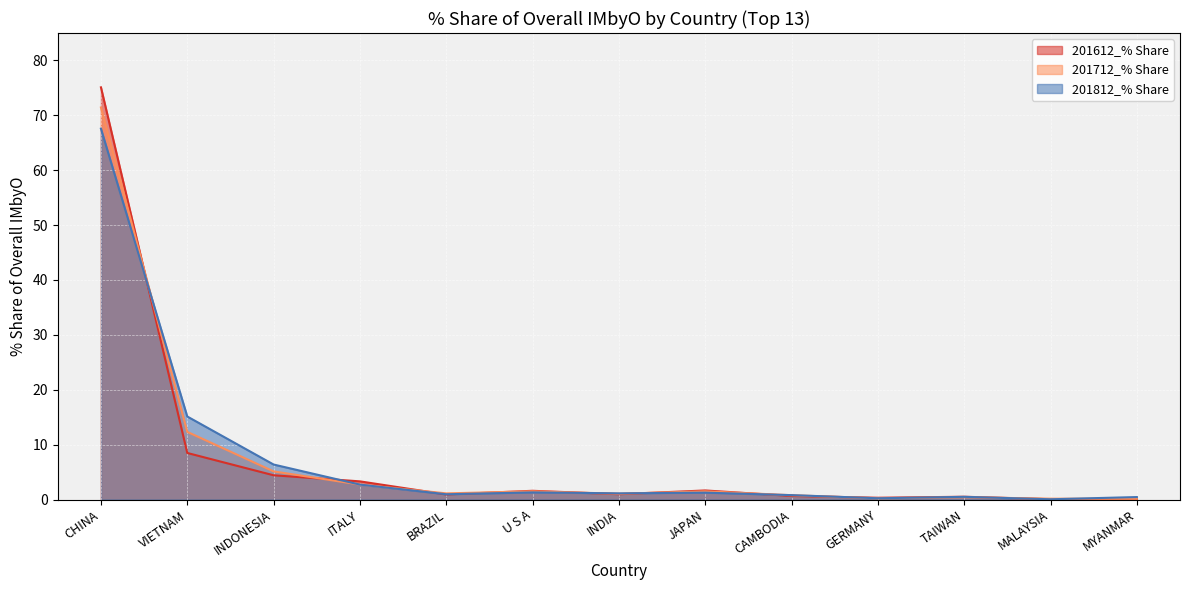

Between which two adjacent categories do 201612_% Share and 201712_% Share first intersect?

CHINA and VIETNAM